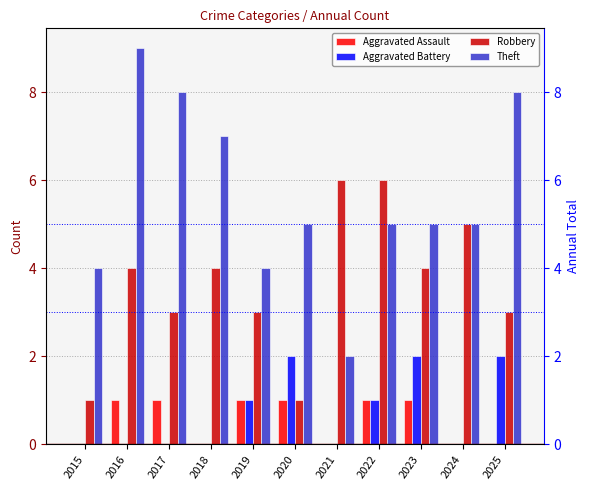

Which series has the largest total across all categories?

Theft